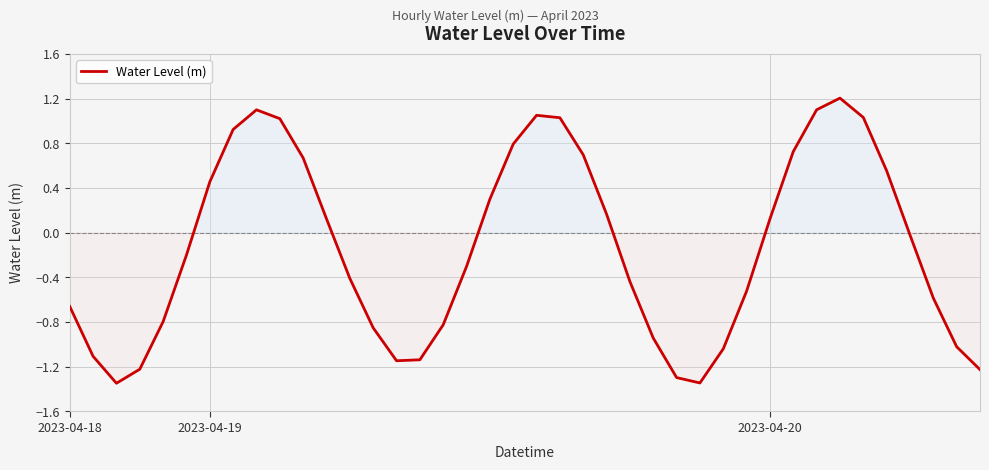

What is the difference between the maximum and minimum values?

2.6